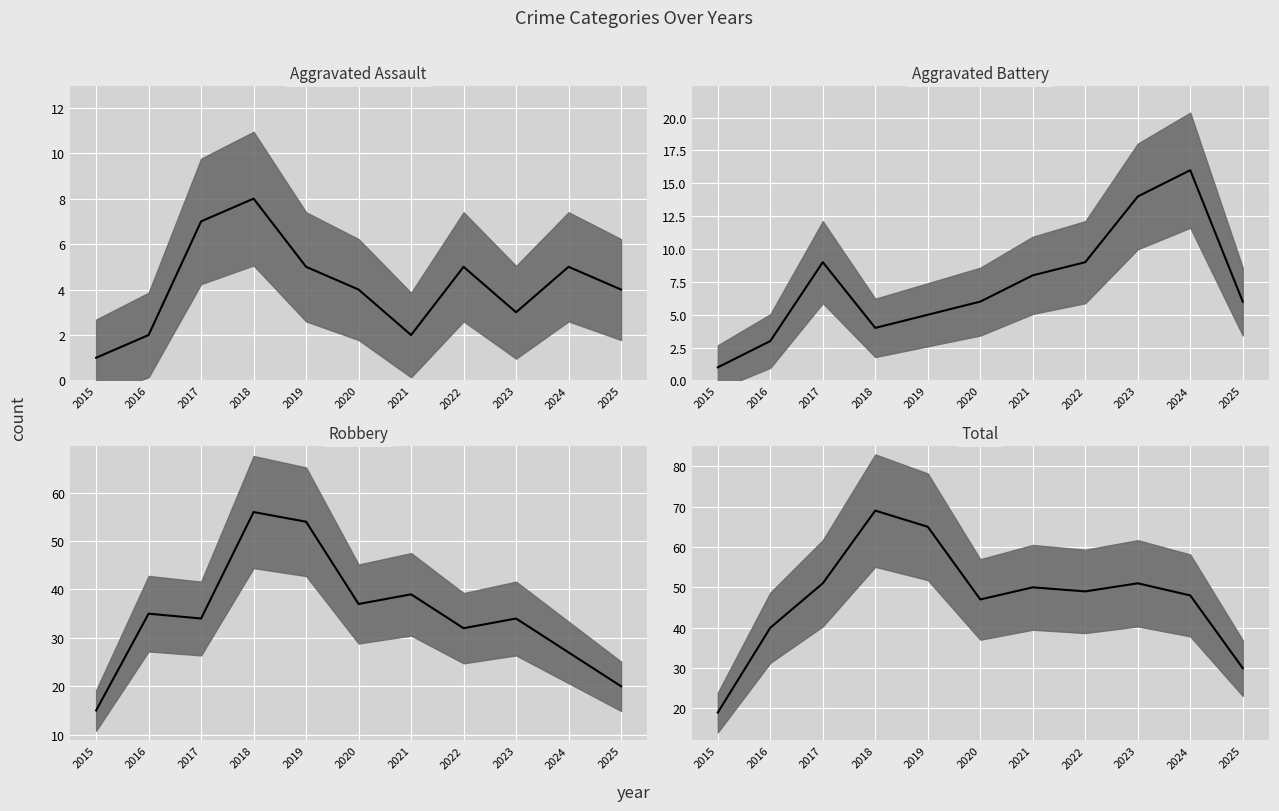

At how many categories does at least one series exceed 63?

2